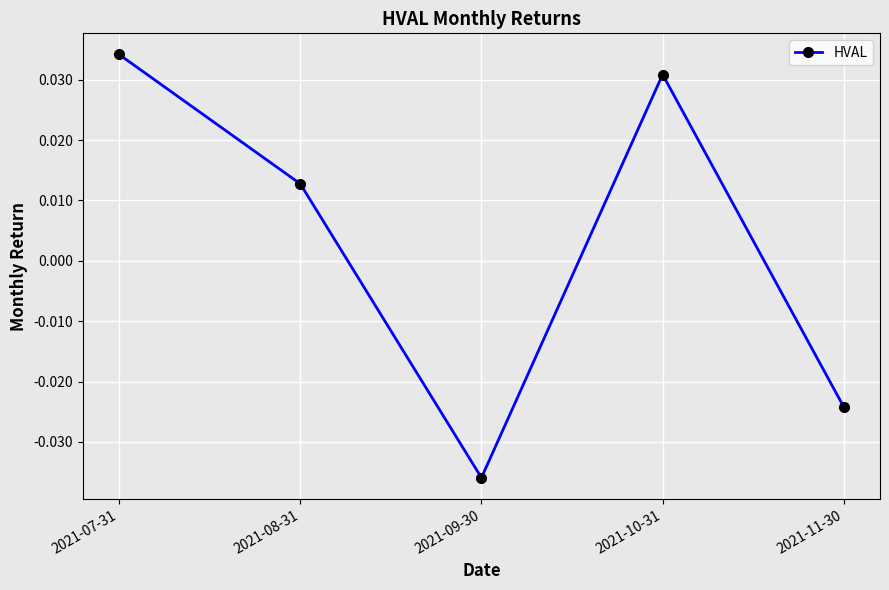

At which category does the data reach its first local peak?

2021-10-31